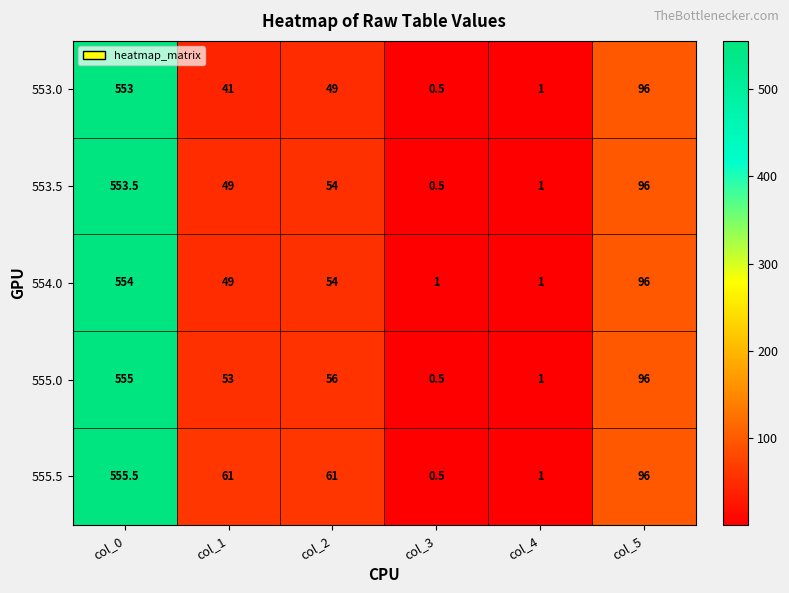

What is the smallest value displayed?

0.5